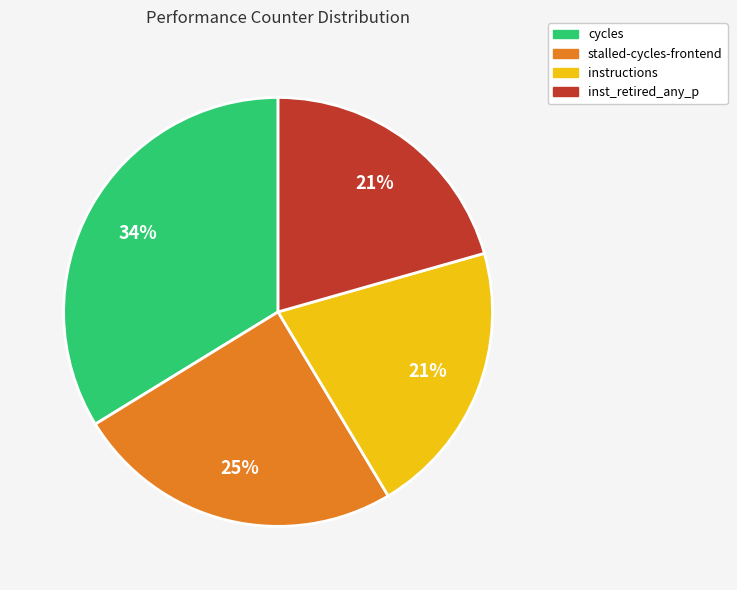

Is there a majority slice in this chart?

No